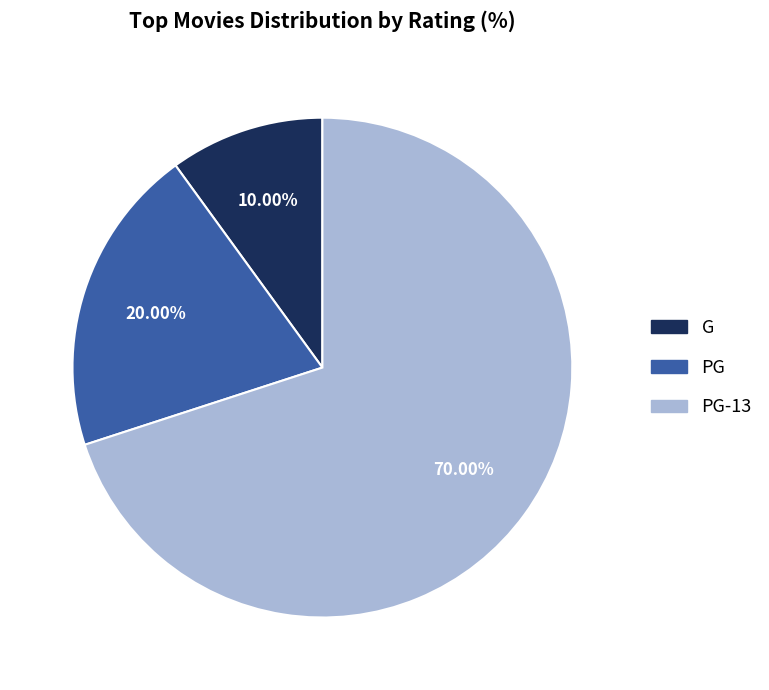

What is the smallest slice in the pie chart?

G